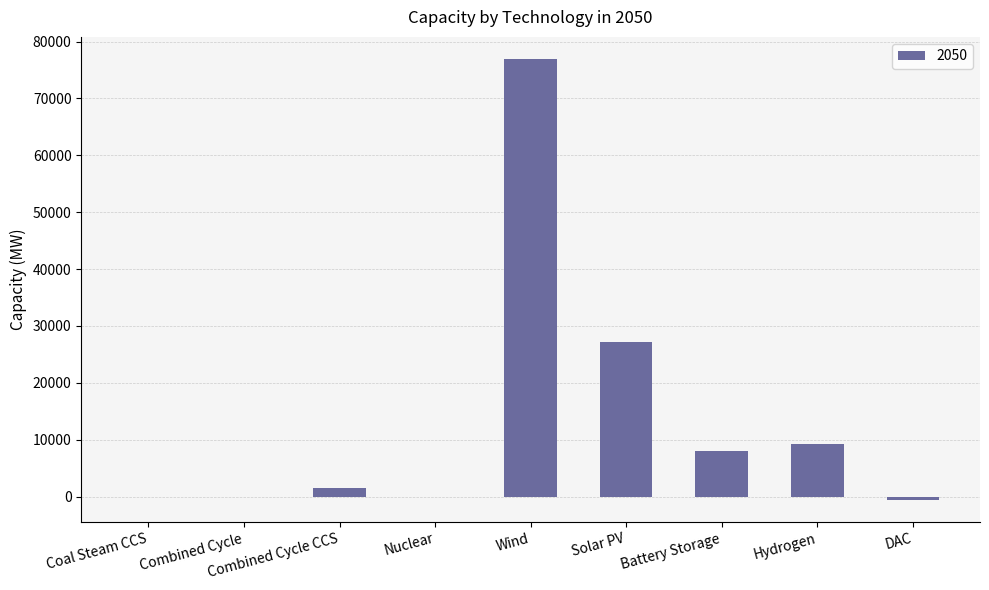

What is the average value?

13593.4